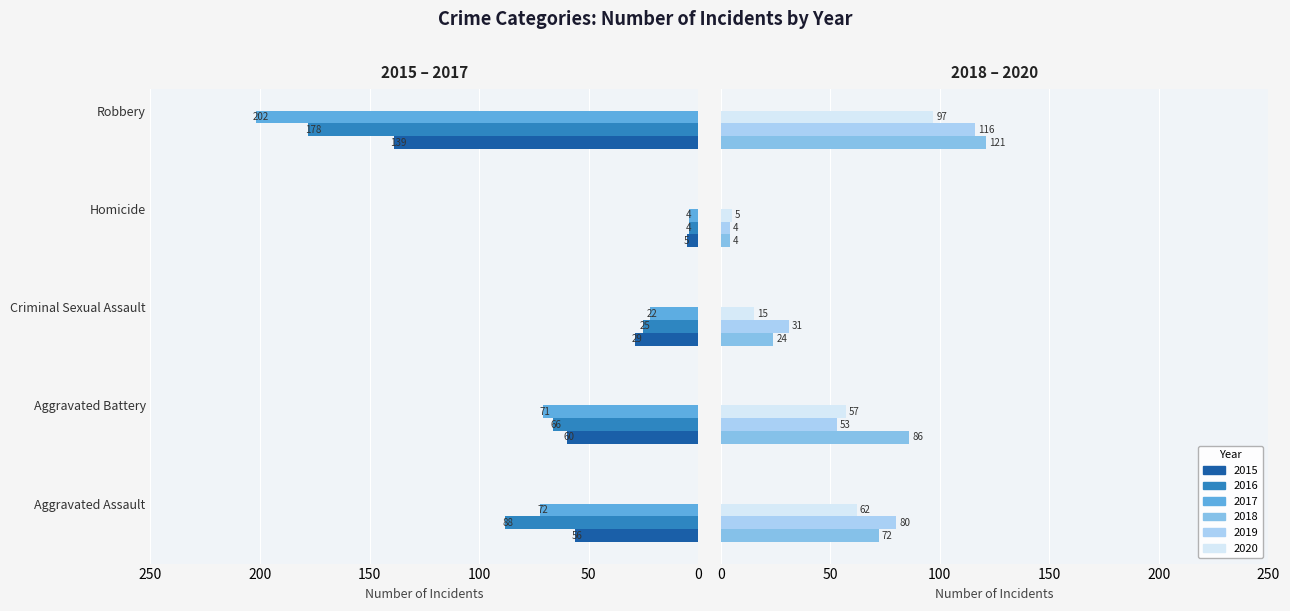

What is the value of the 2017 bar at the 3rd from the left?

22